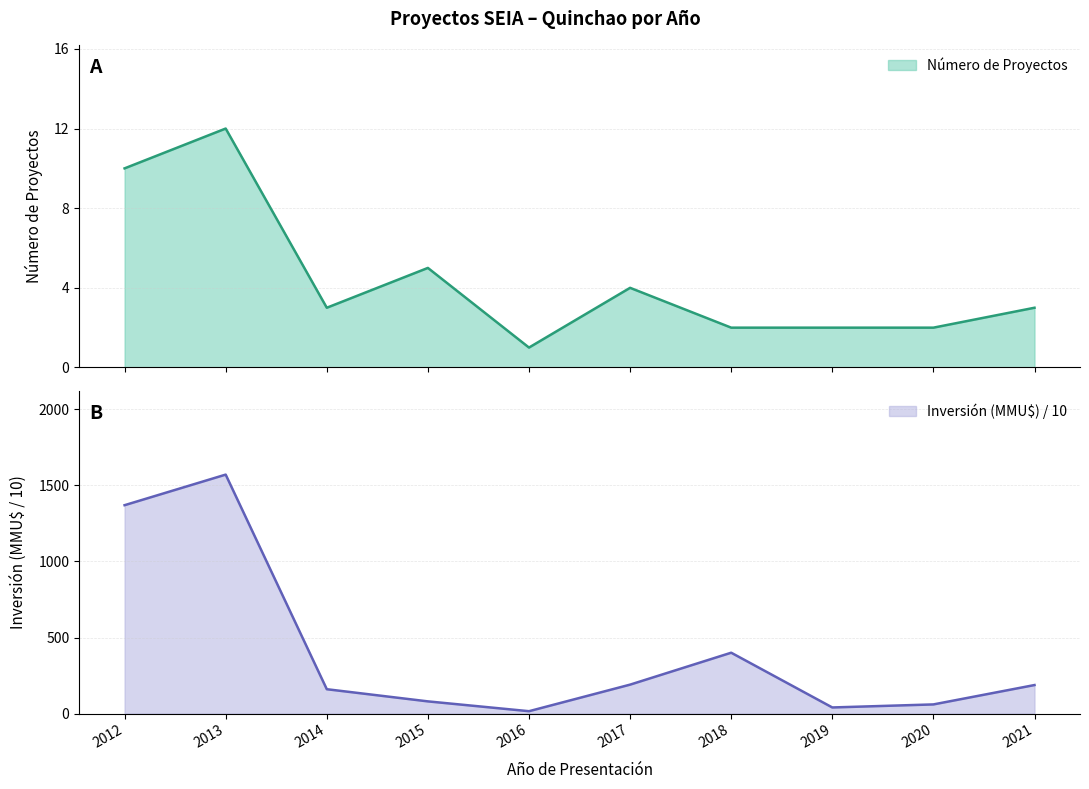

Is it true that Inversión (MMU$) equals 96.3 at 2020?

False